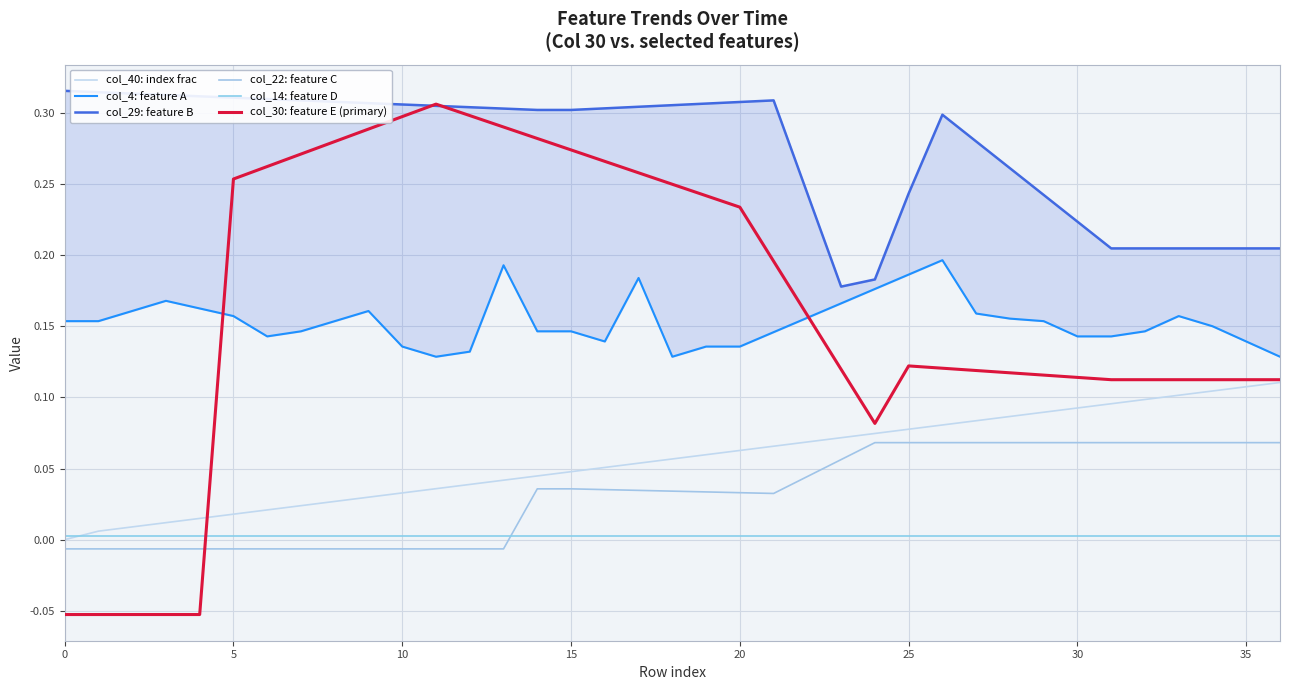

Is this an area chart (filled region under the line)?

No